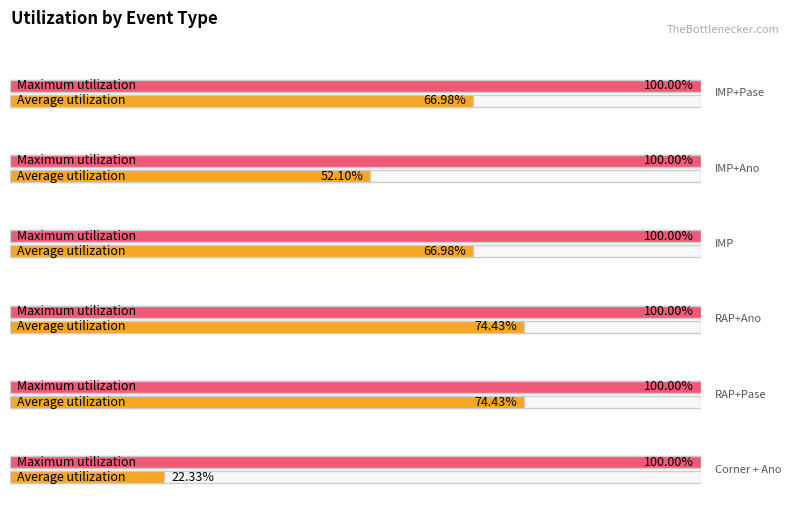

List the series in order of their peak value, highest first.

Maximum utilization, Average utilization